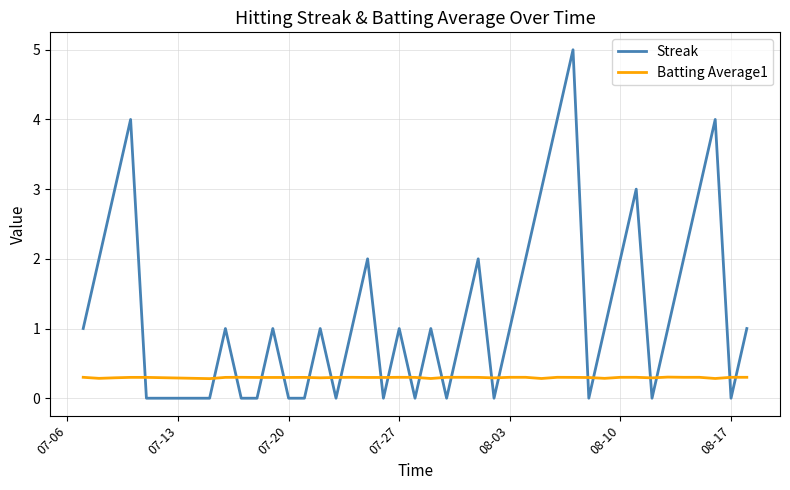

What is the maximum value for Batting Average1?

0.3